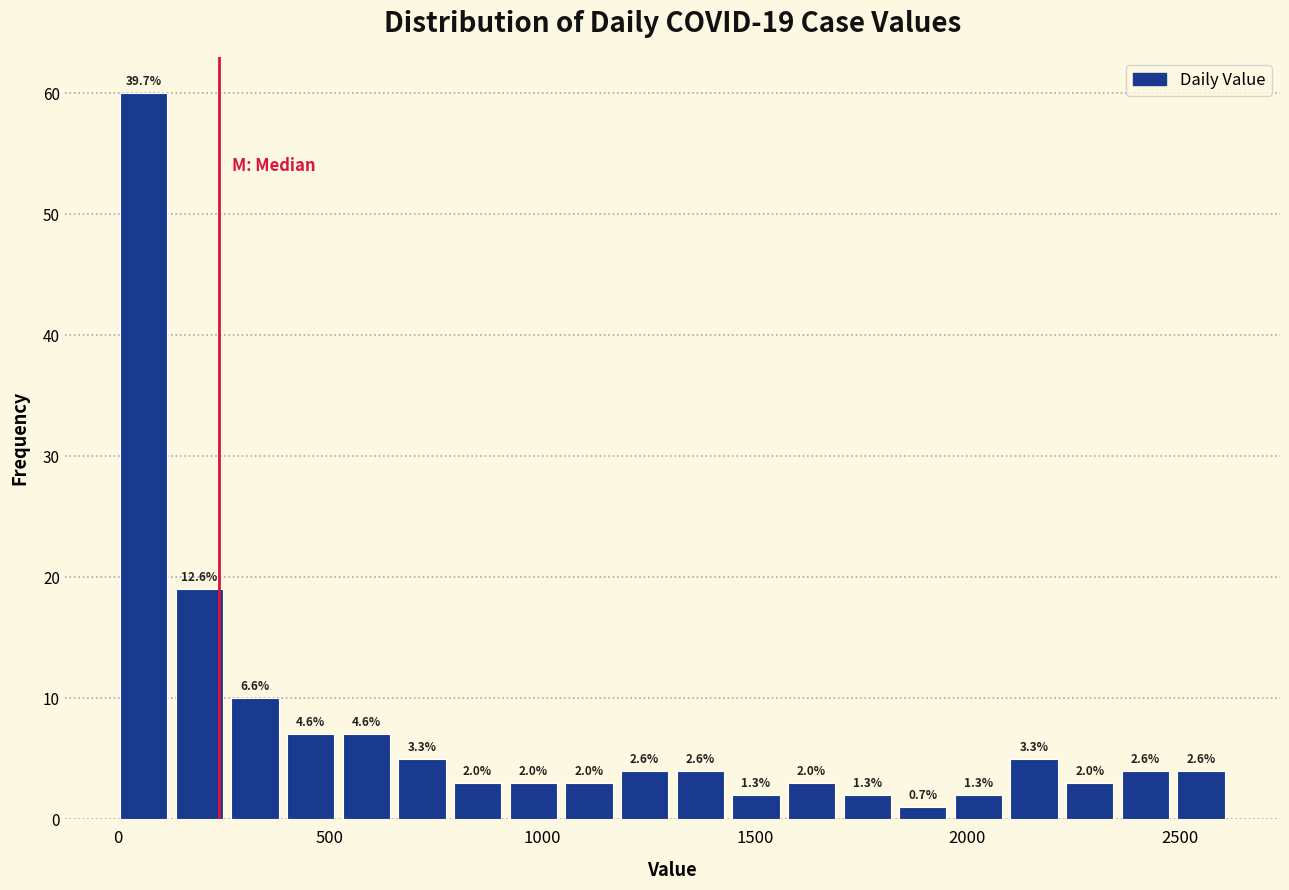

Around what value on the x-axis is the tallest bar? Give the approximate position of its centre, as read against the axis.

50